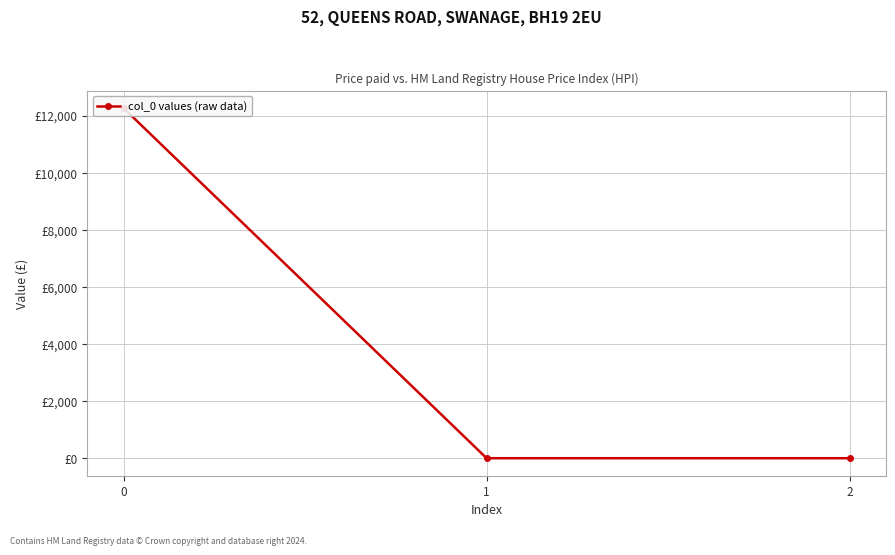

What is the change in value from 0 to 1?

-12262.3